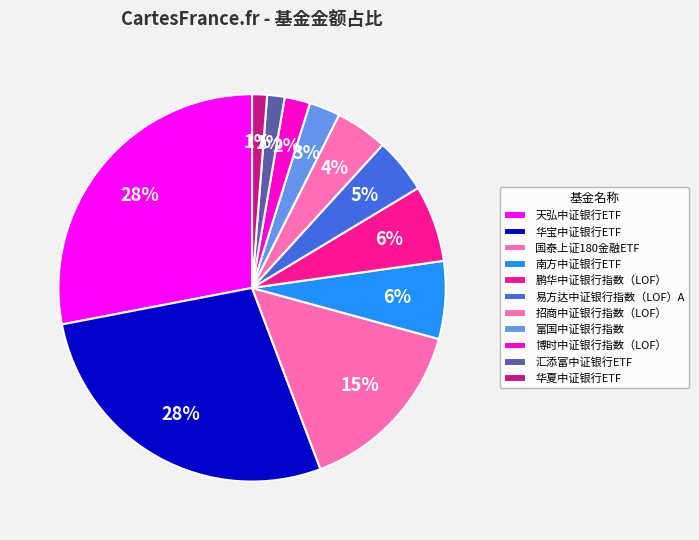

Combined, do 招商中证银行指数（LOF） and 鹏华中证银行指数（LOF） account for over 50%?

No